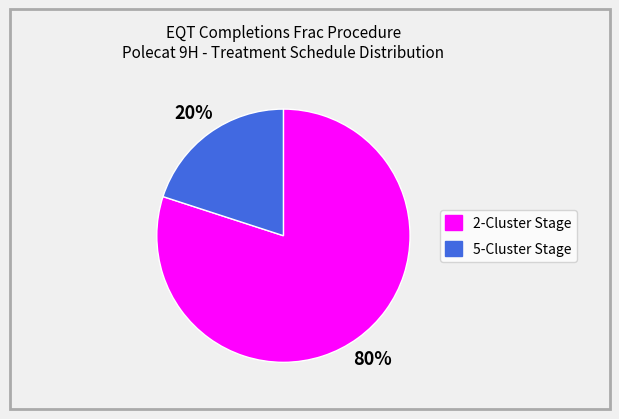

How many segments does this pie chart have?

2